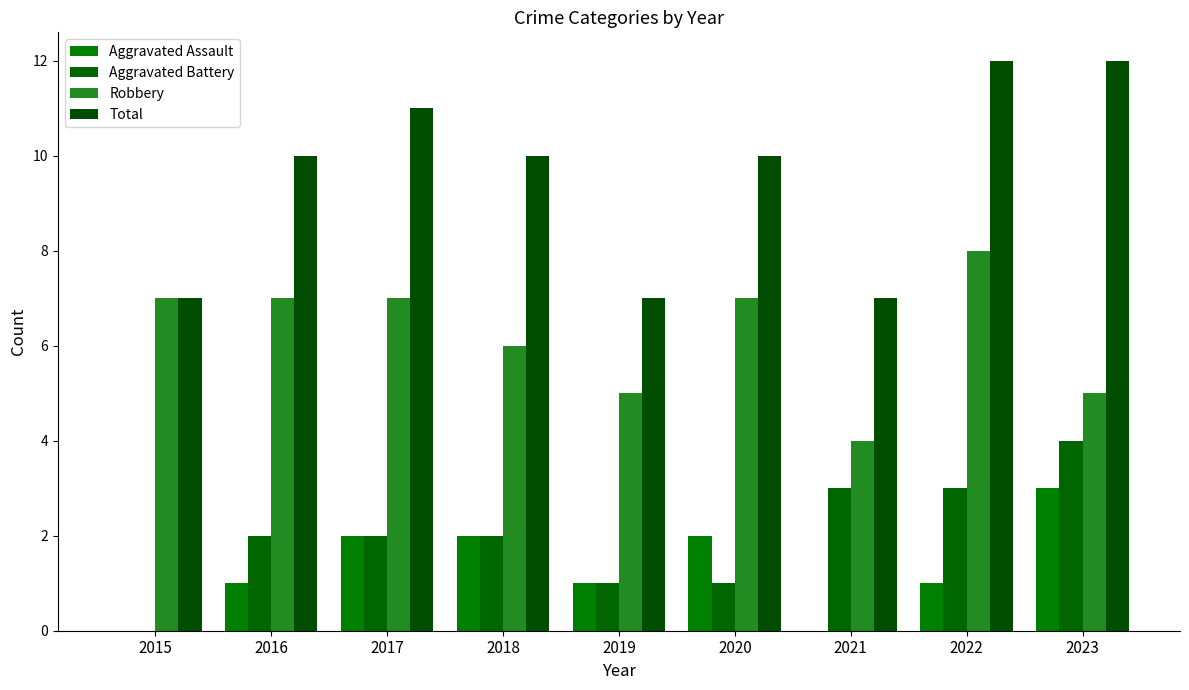

Reading right to left, extract all data points from this chart.

Aggravated Assault: 3	1	0	2	1	2	2	1	0
Aggravated Battery: 4	3	3	1	1	2	2	2	0
Robbery: 5	8	4	7	5	6	7	7	7
Total: 12	12	7	10	7	10	11	10	7